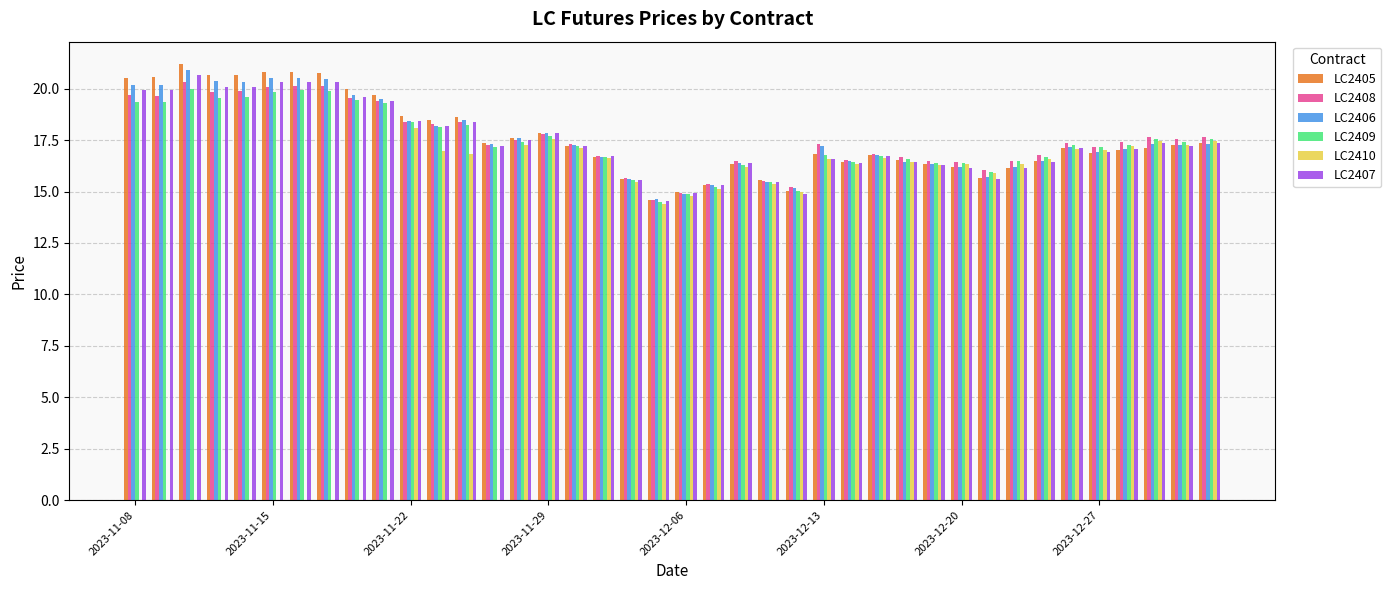

What is the highest value of the LC2405 series?

21.2